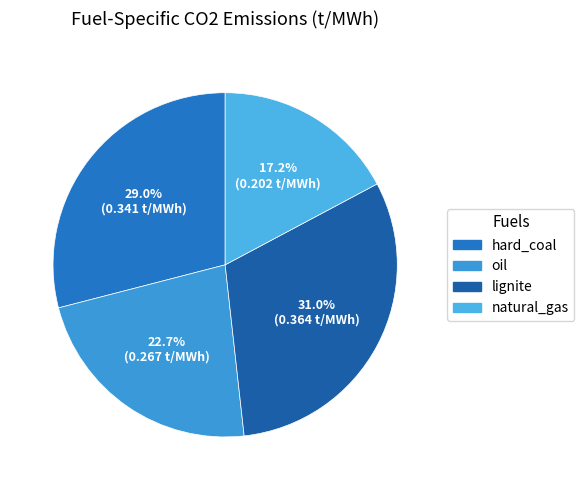

Which slice is the smallest?

natural_gas